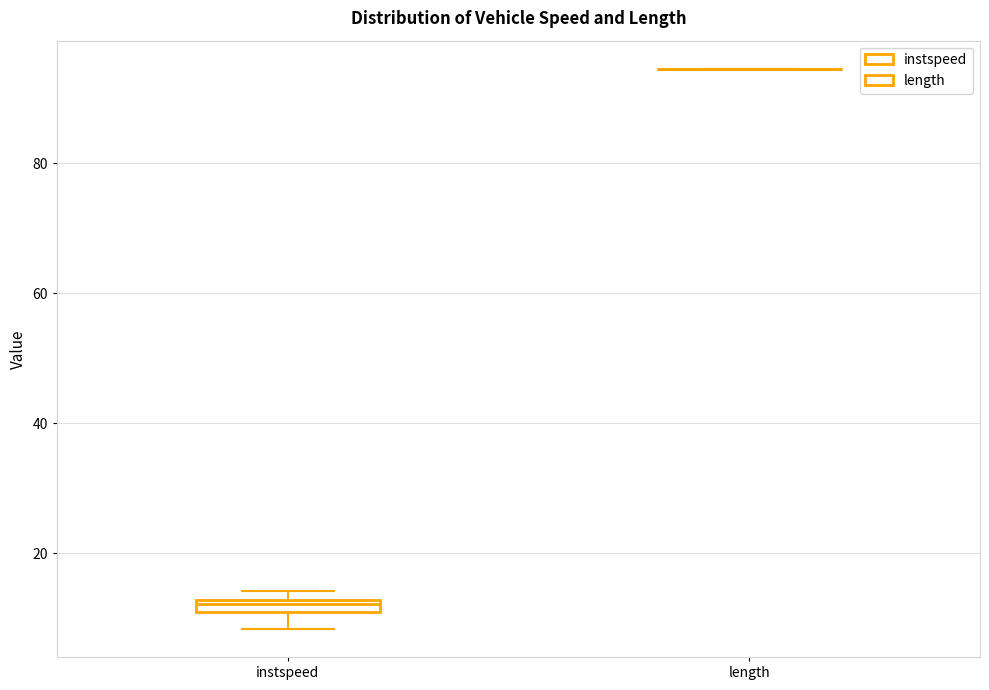

Where is the lower edge of the box for instspeed on the y-axis? The values are not printed on the chart, so give them approximately, as read against the axis.

10